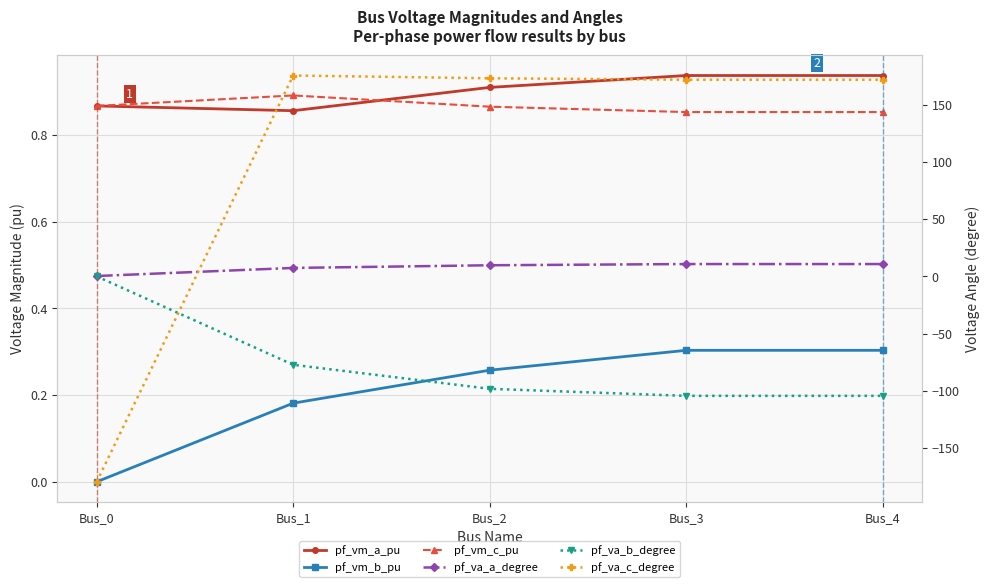

Reading right to left, extract all data points from this chart.

pf_vm_a_pu: 0.9	0.9	0.9	0.9	0.9
pf_vm_b_pu: 0.3	0.3	0.3	0.2	0.0
pf_vm_c_pu: 0.9	0.9	0.9	0.9	0.9
pf_va_a_degree: 10.8	10.8	9.7	7.4	0.3
pf_va_b_degree: -104.5	-104.5	-98.4	-77.3	0.0
pf_va_c_degree: 172.0	172.0	173.3	175.7	-179.7